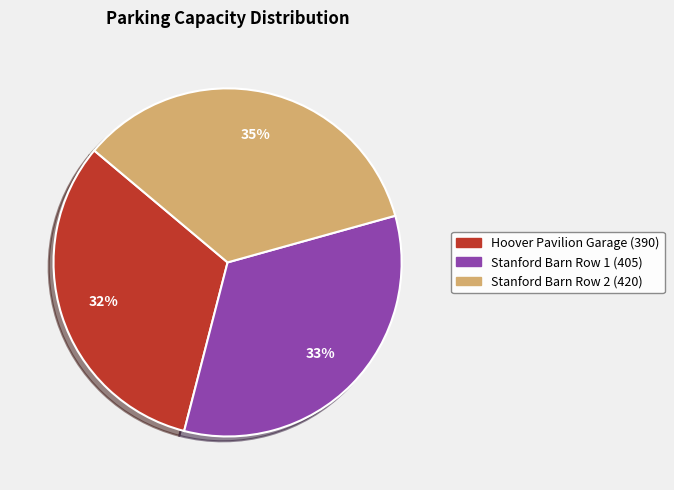

To the nearest percent, what is the average slice percentage?

33%